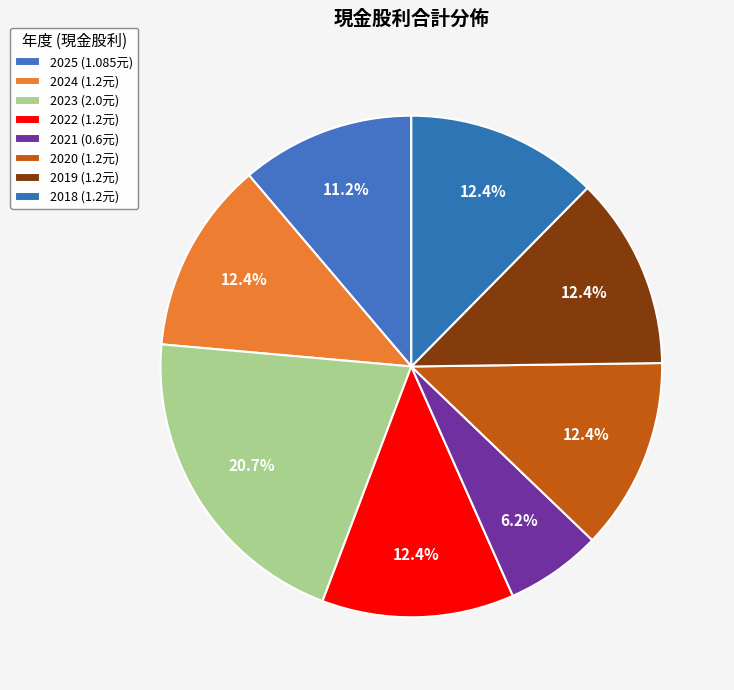

How many segments does this pie chart have?

8